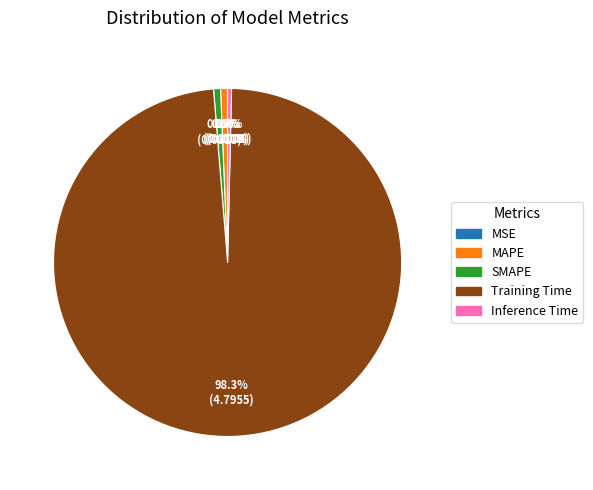

To the nearest percent, what portion does Training Time represent?

98%